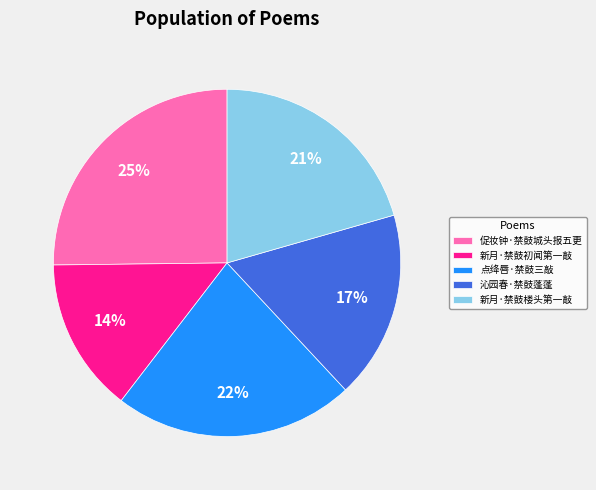

To the nearest percent, what is the average slice percentage?

20%